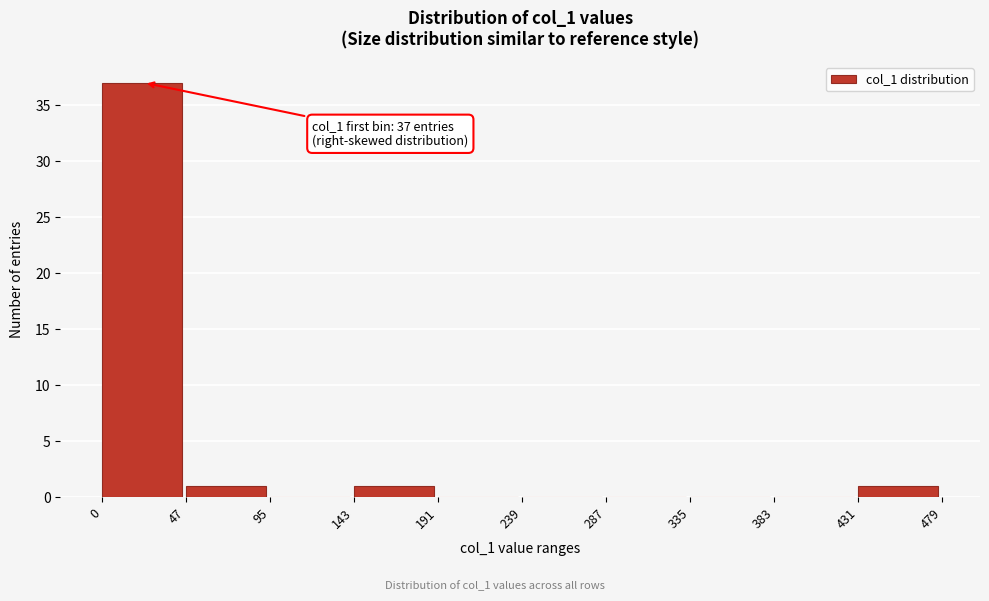

Which range on the x-axis has the tallest bar?

0 to 47